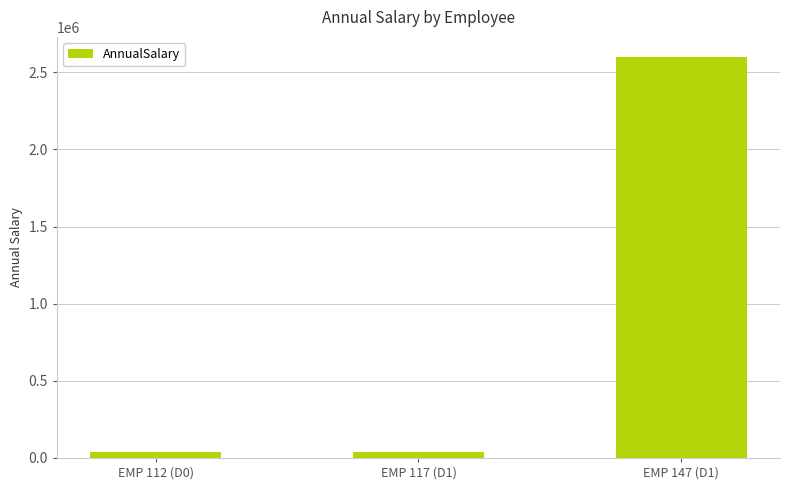

Which has a higher value, EMP 147 (D1) or EMP 117 (D1)?

EMP 147 (D1)